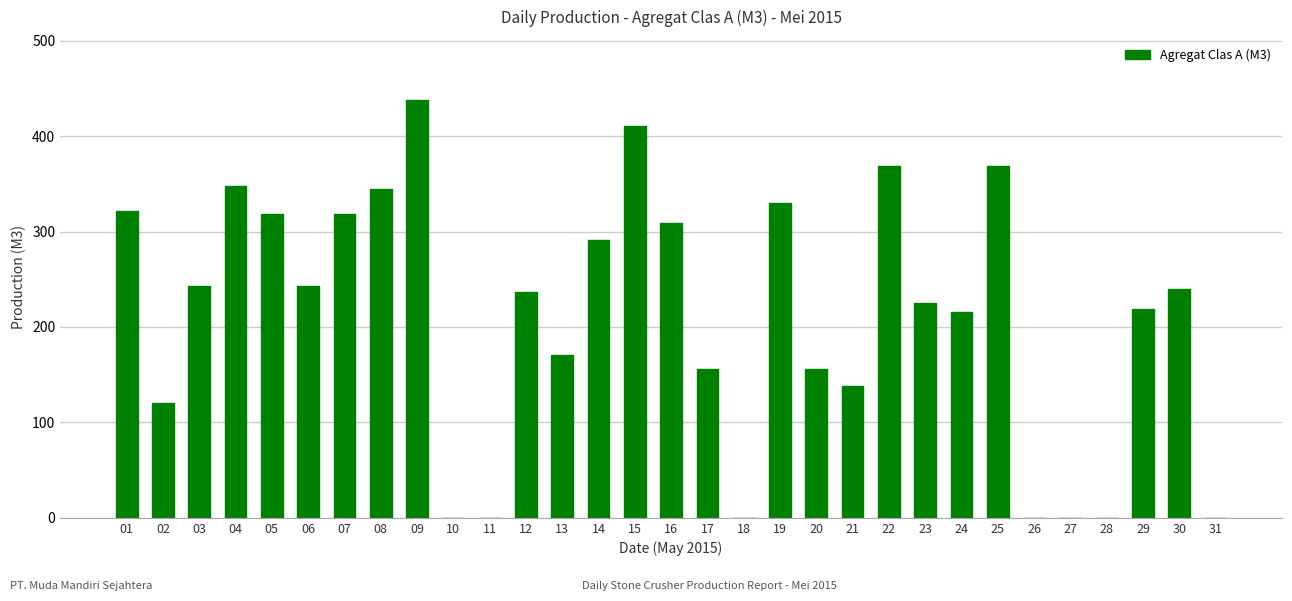

What is the average value?

211